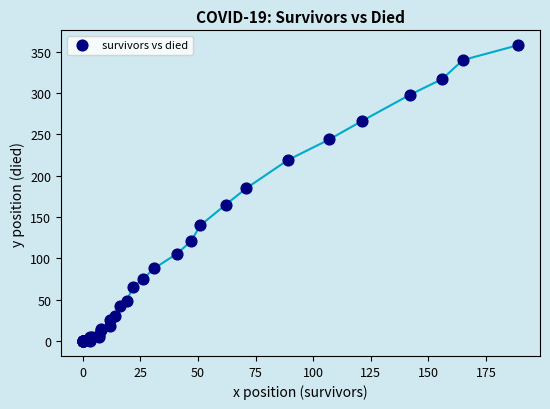

What Y value in the scatter plot is closest to 179?

185